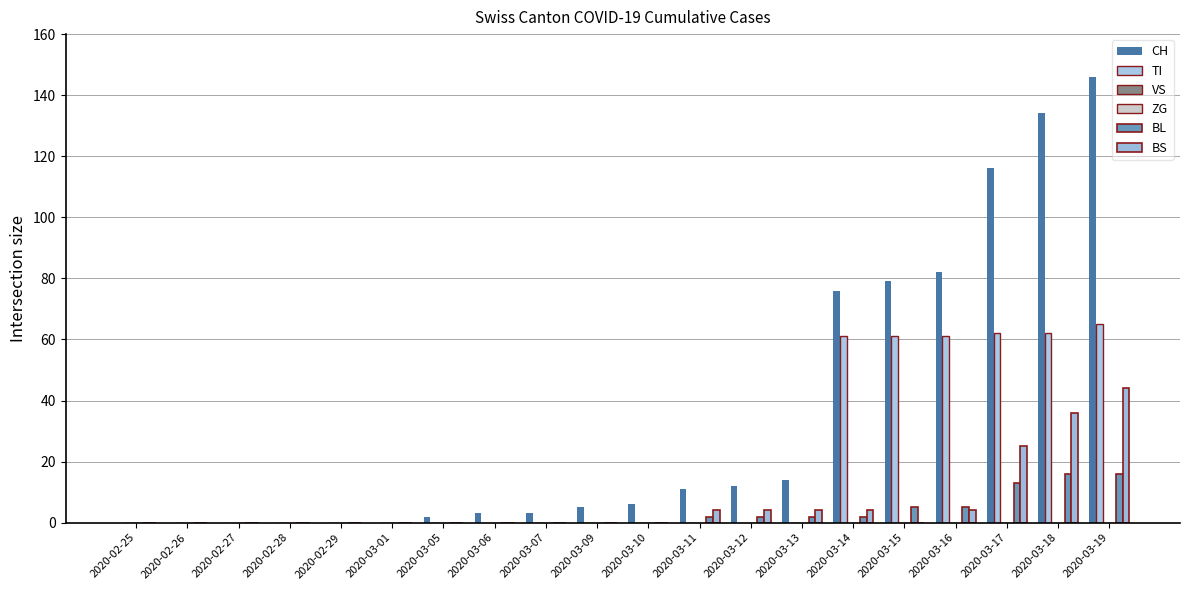

What is the greatest value displayed?

146